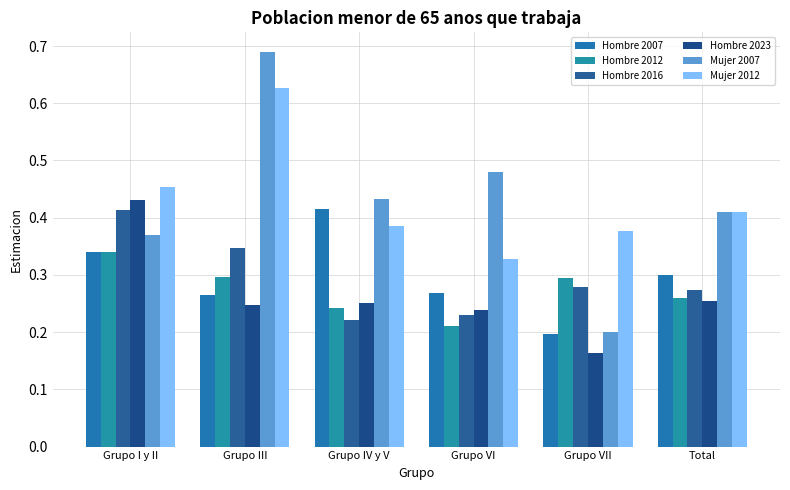

List the labels in order of Hombre 2016 value, smallest first.

Grupo IV y V, Grupo VI, Total, Grupo VII, Grupo III, Grupo I y II